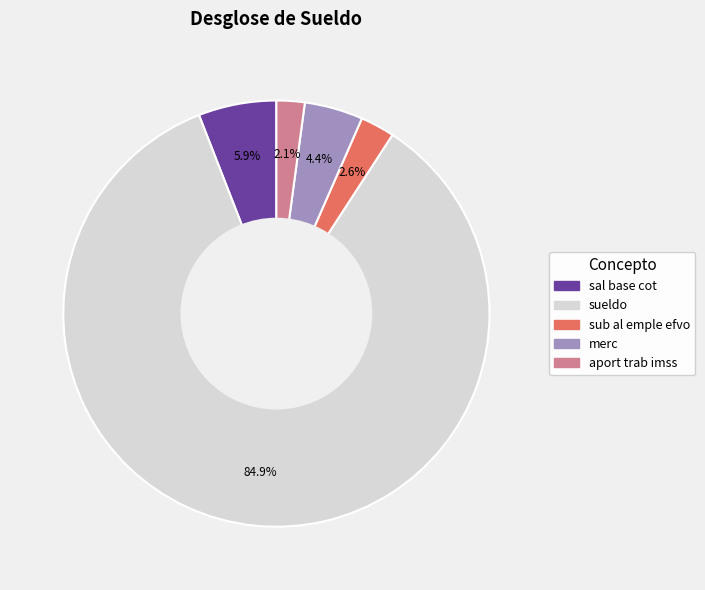

How many slices are in this pie chart?

5